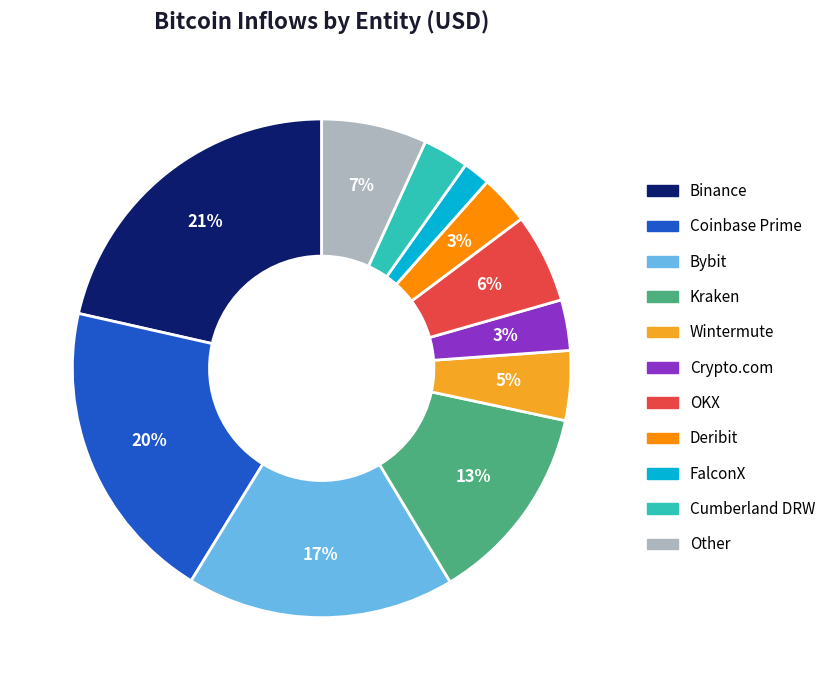

How many slices are in this pie chart?

11